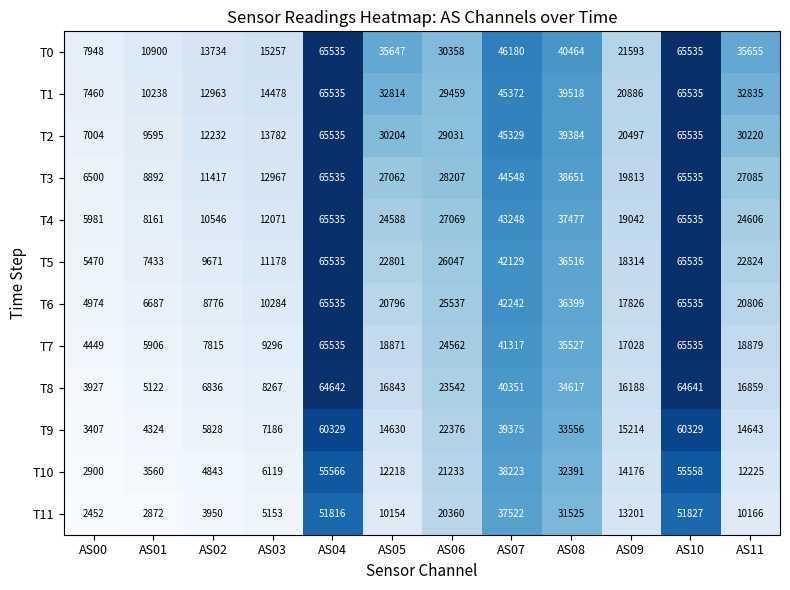

Count the number of categories in the chart.

12